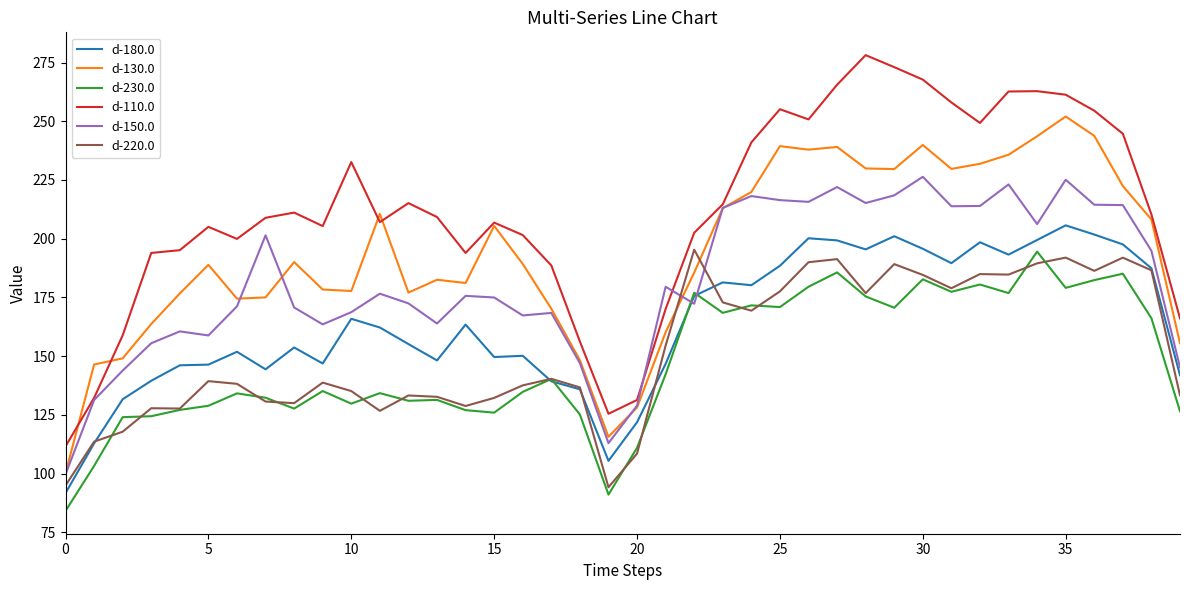

Which series has the largest total across all categories?

d-110.0